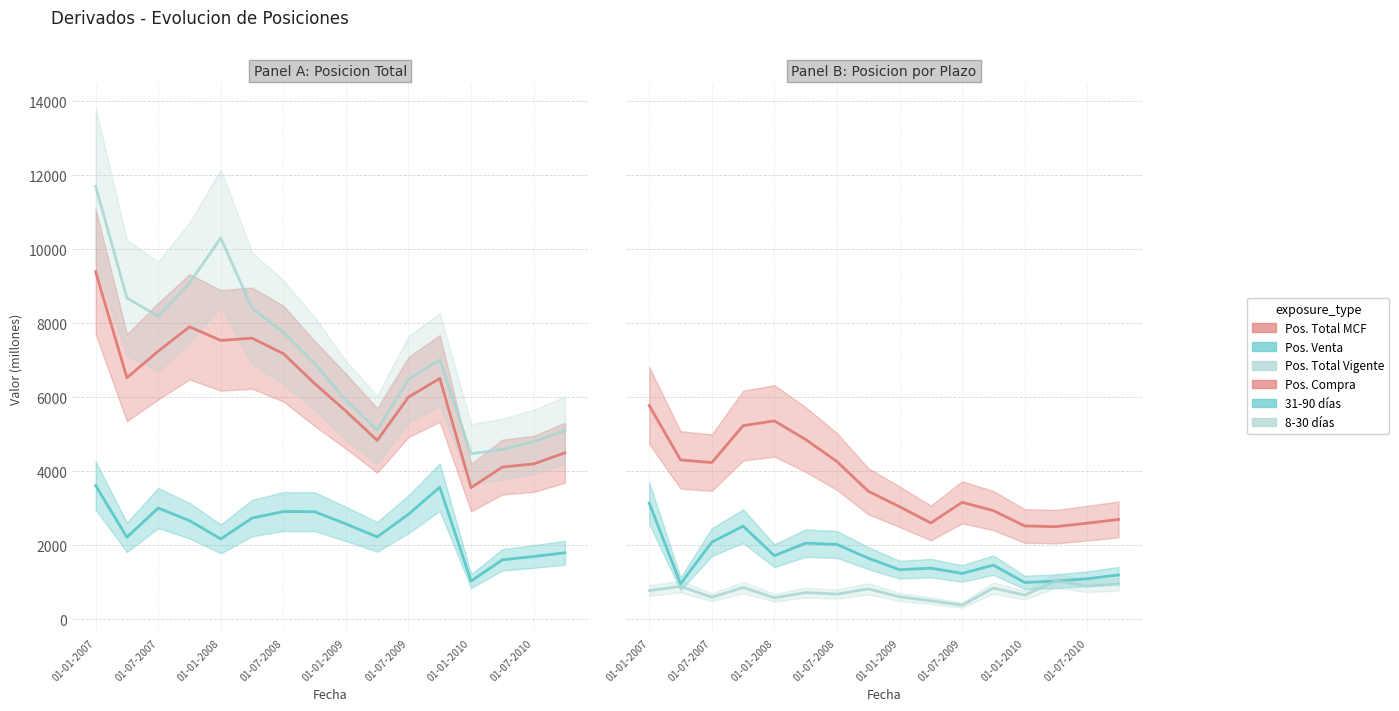

What is the difference between the maximum and minimum values in the Derivados posicion total vigente series?

7224